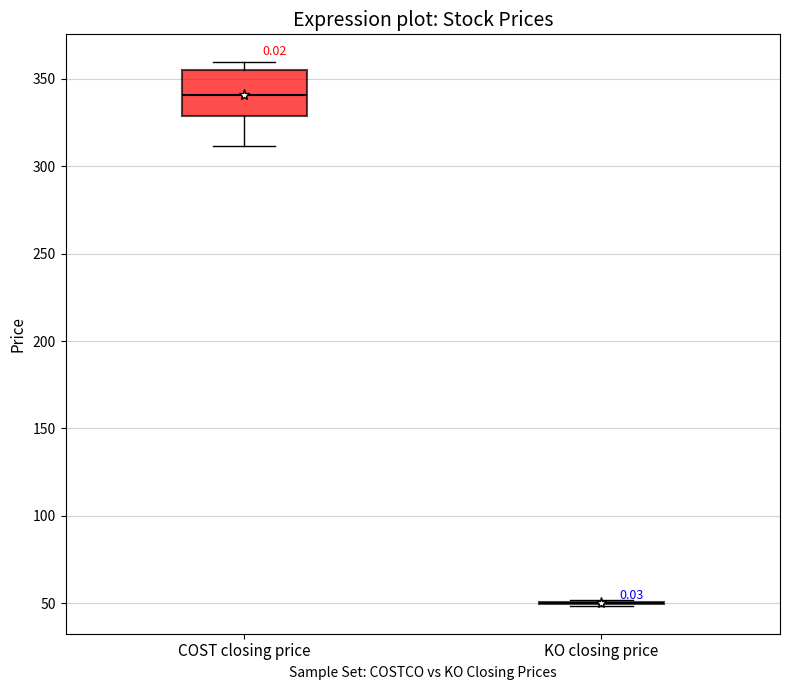

Reading left to right, transcribe this box plot: for each box, give where its median line is, the range the box spans, and where its two whiskers end, as read against the y-axis. The values are not printed on the chart, so give them approximately, as read against the axis.

COST closing price: median 340, box 330 to 355, whiskers 310 to 360
KO closing price: box collapsed to a line at 50, whiskers 50 to 50